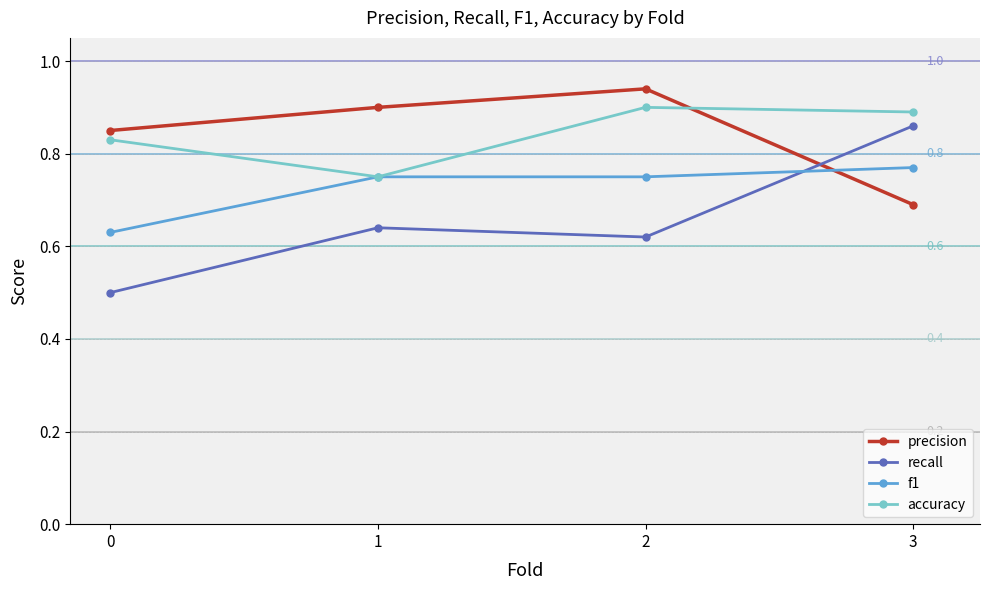

True or false: accuracy has more than 0 points higher than both neighbors.

True